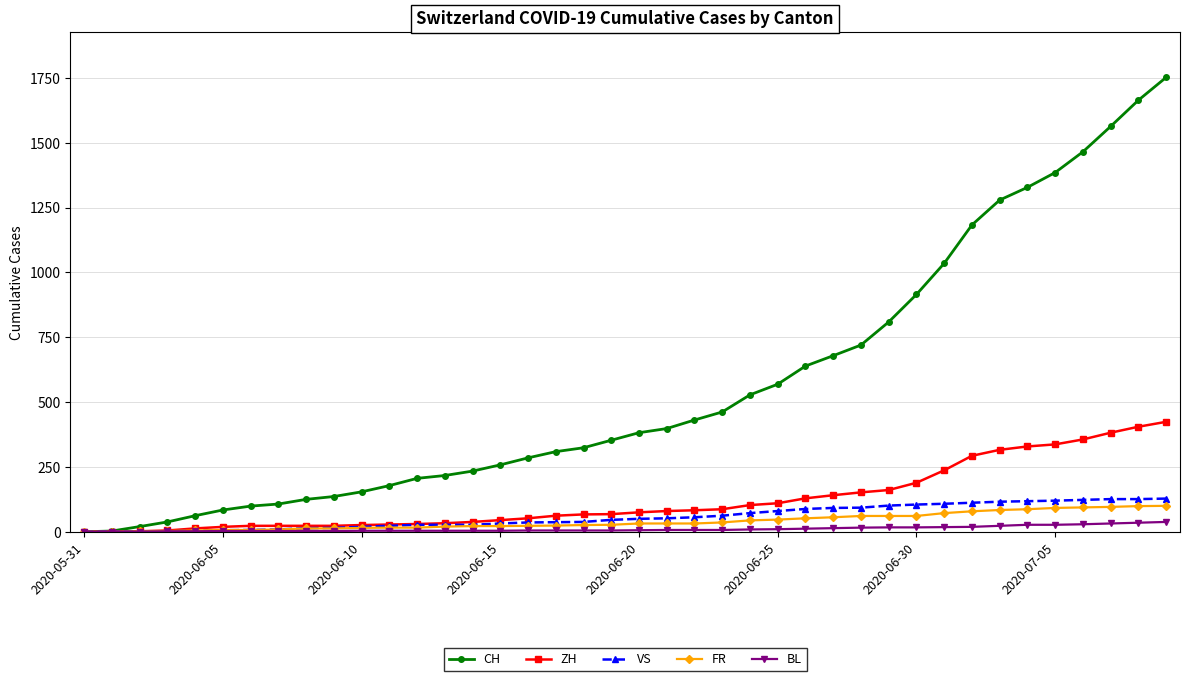

Which series has the largest range (max minus min)?

CH